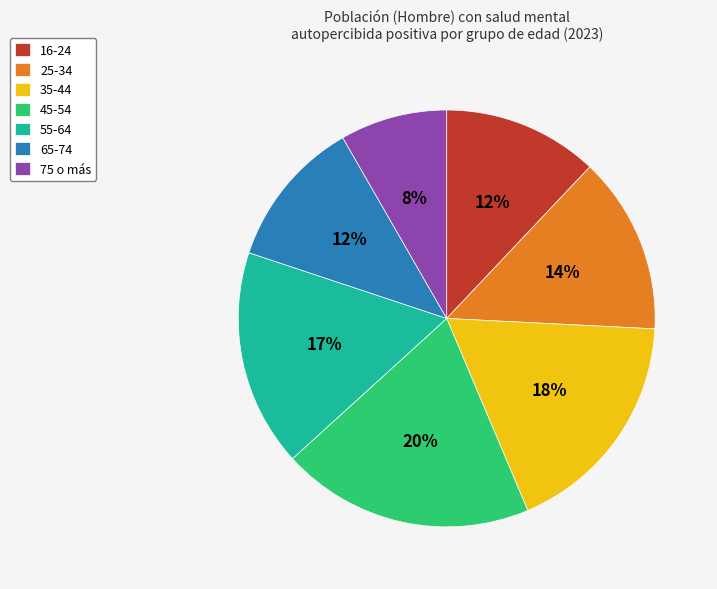

Is it true that 25-34 is 14% of the pie?

True